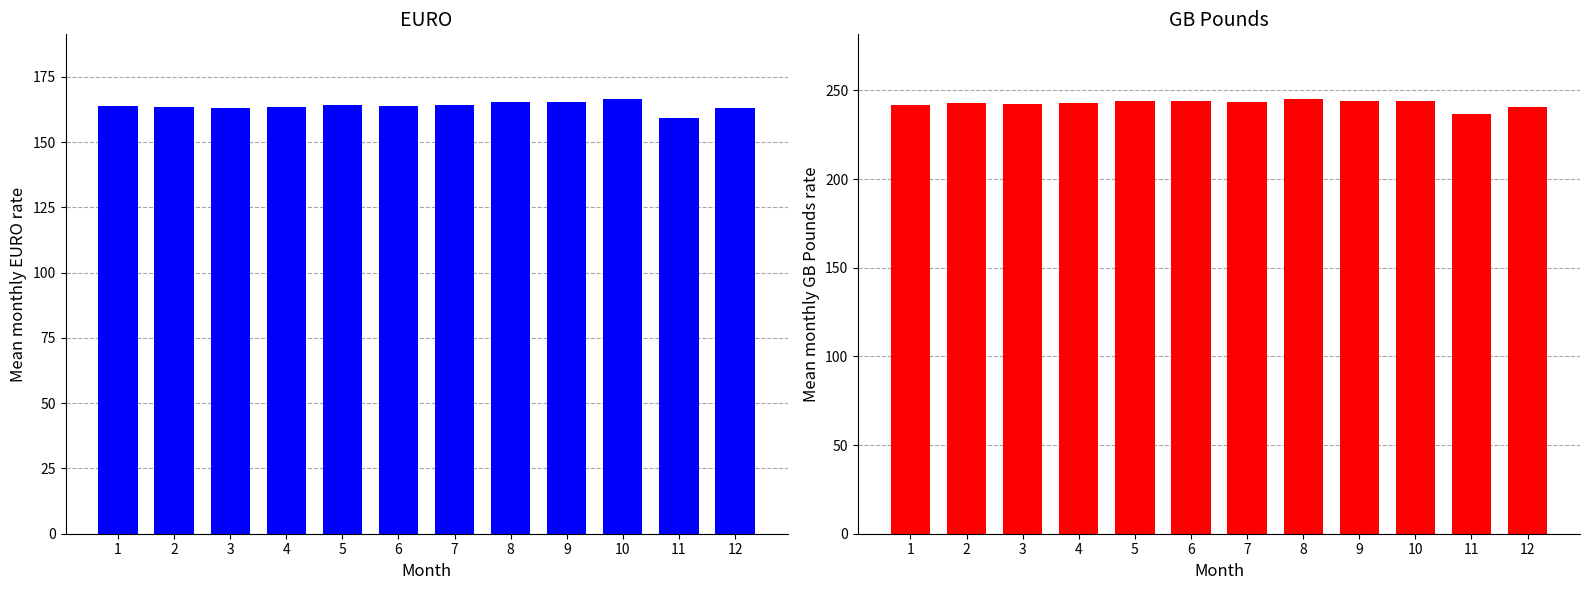

What is the difference between the highest and lowest values at 5?

79.8